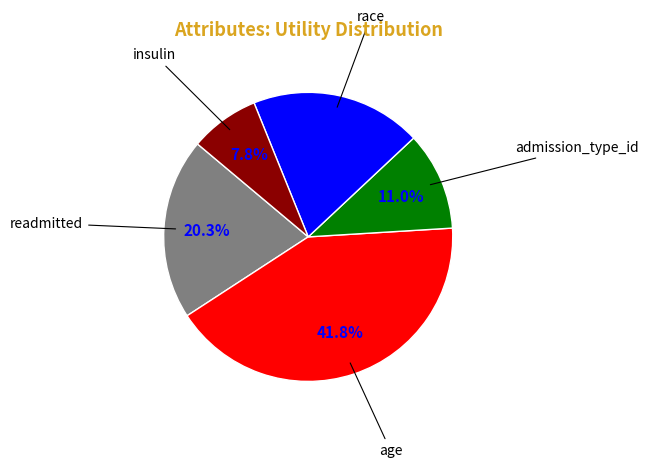

What percentage is the age slice, to the nearest percent?

42%